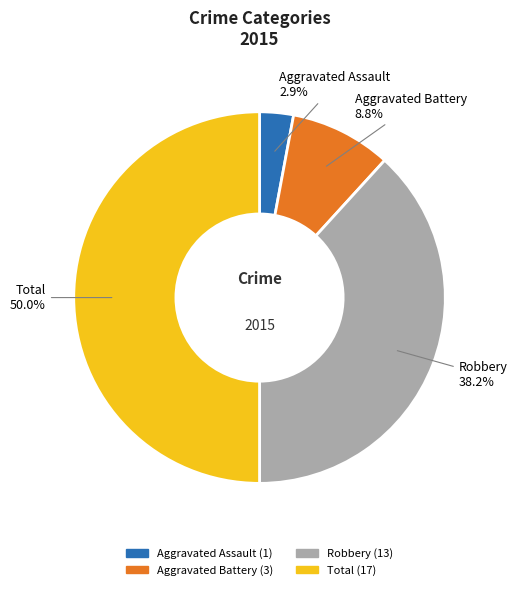

Rank the categories by value from lowest to highest.

Aggravated Assault, Aggravated Battery, Robbery, Total